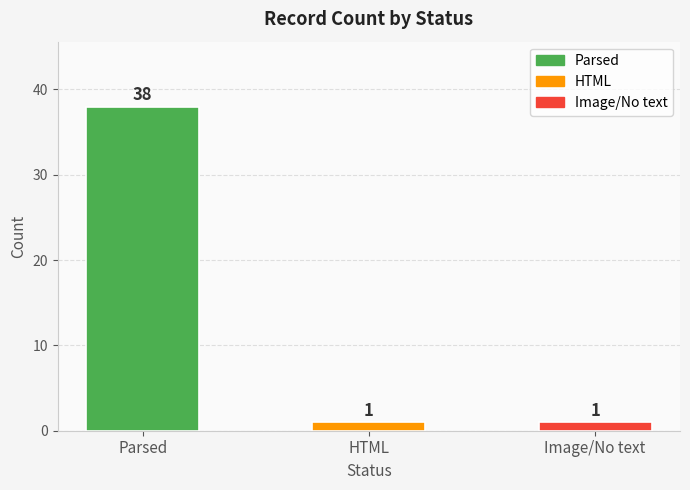

Reading left to right, what are all the values shown in this chart?

38	1	1